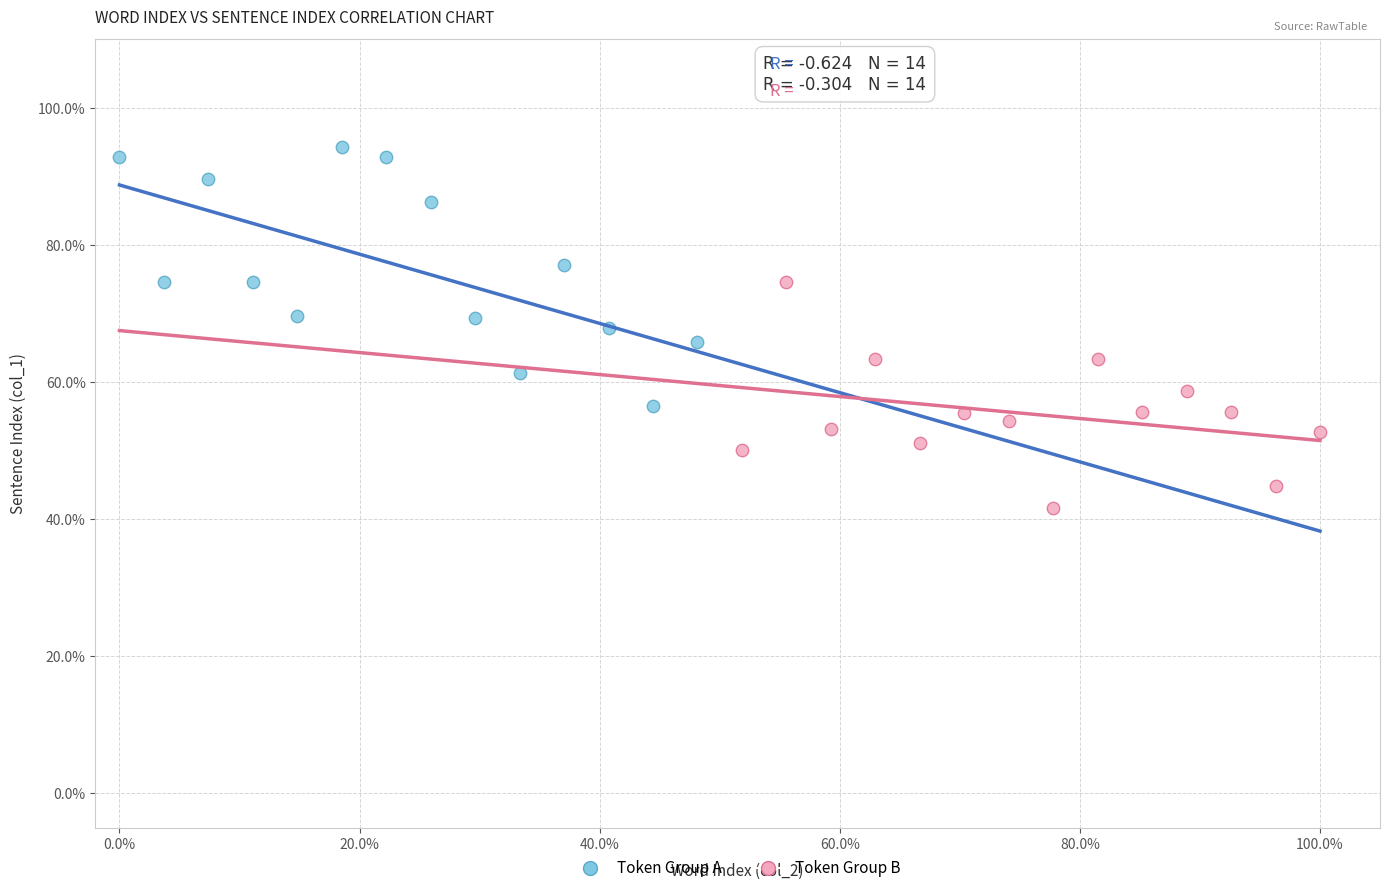

What are all the series names shown in the legend?

Token Group A, Token Group B